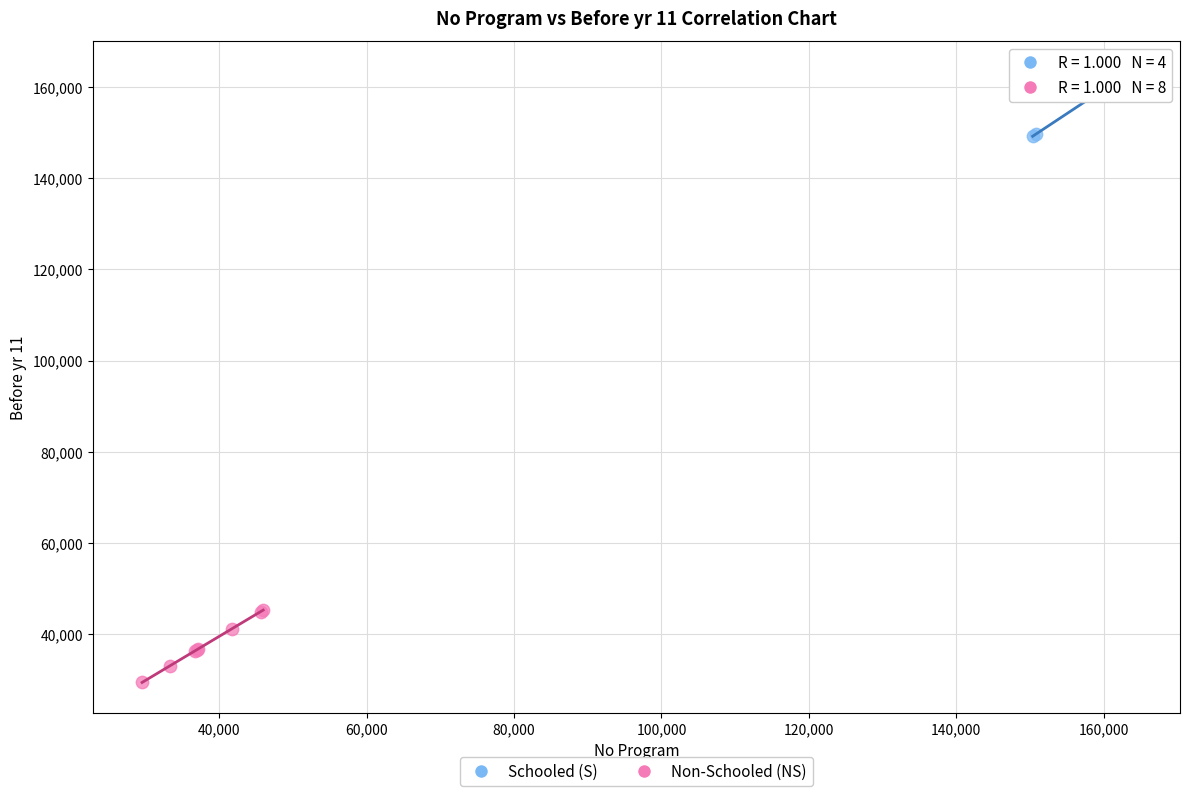

What are all the series names shown in the legend?

Schooled (S), Non-Schooled (NS)